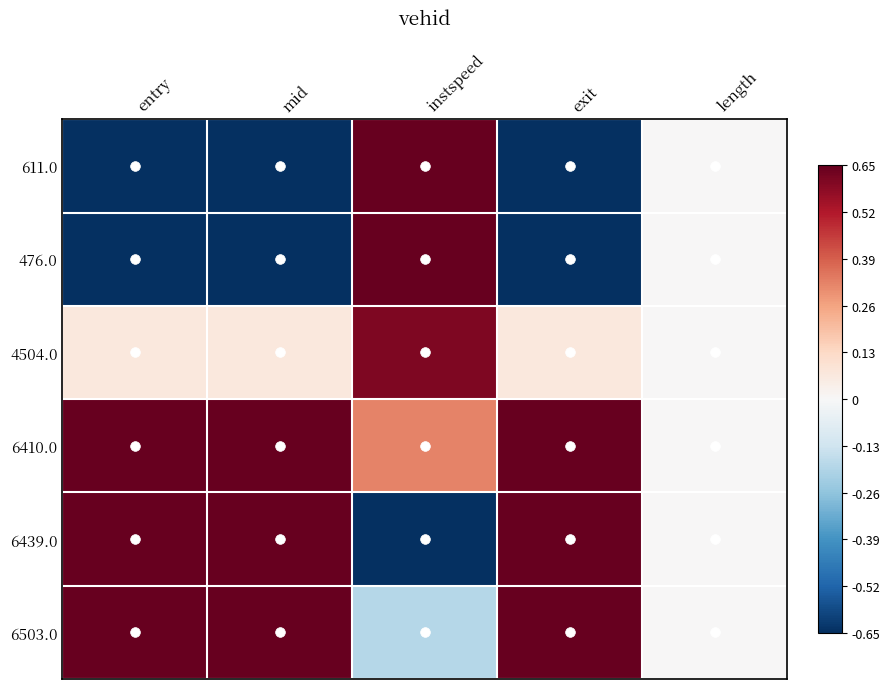

Reading right to left, transcribe all the data shown in this chart.

611.0: length=0.0	exit=-1.0	instspeed=1.0	mid=-1.0	entry=-1.0
476.0: length=0.0	exit=-0.9	instspeed=0.8	mid=-0.9	entry=-0.9
4504.0: length=0.0	exit=0.1	instspeed=0.6	mid=0.1	entry=0.1
6410.0: length=0.0	exit=0.7	instspeed=0.3	mid=0.7	entry=0.7
6439.0: length=0.0	exit=1.0	instspeed=-1.0	mid=1.0	entry=1.0
6503.0: length=0.0	exit=1.0	instspeed=-0.2	mid=1.0	entry=1.0